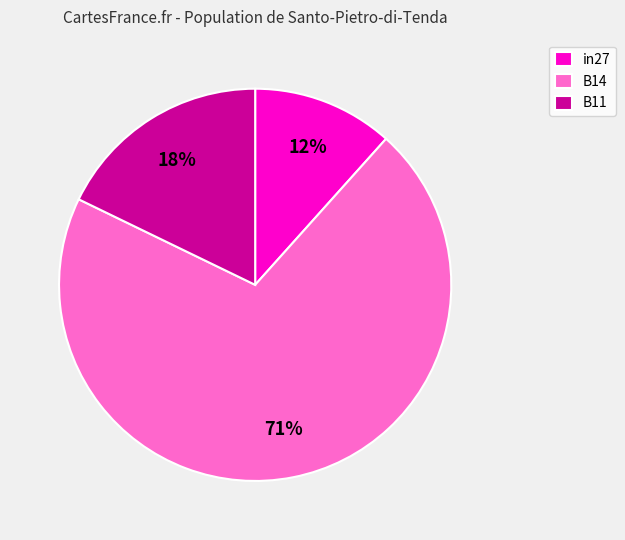

To the nearest percent, what is the difference between the B11 and in27 slice percentages?

6%